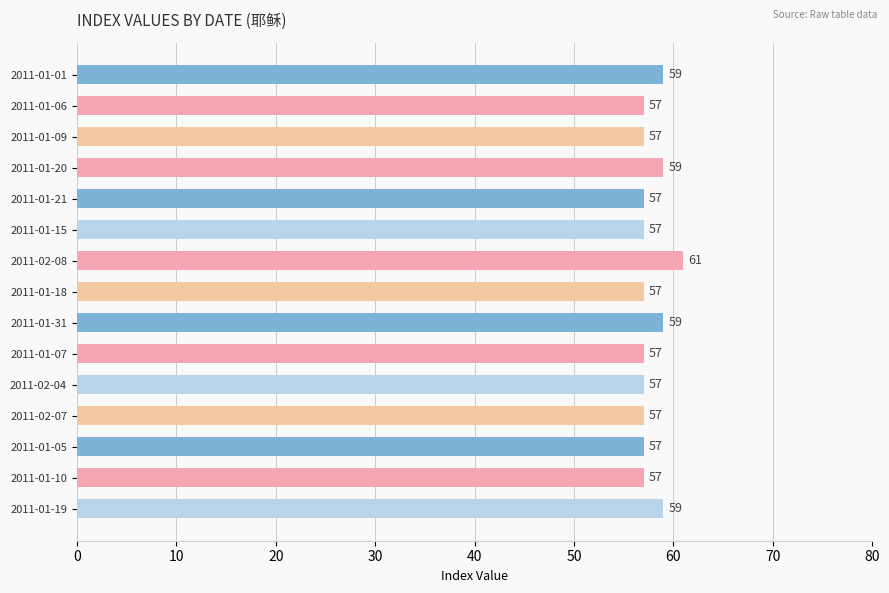

What is the minimum value shown in the chart?

57